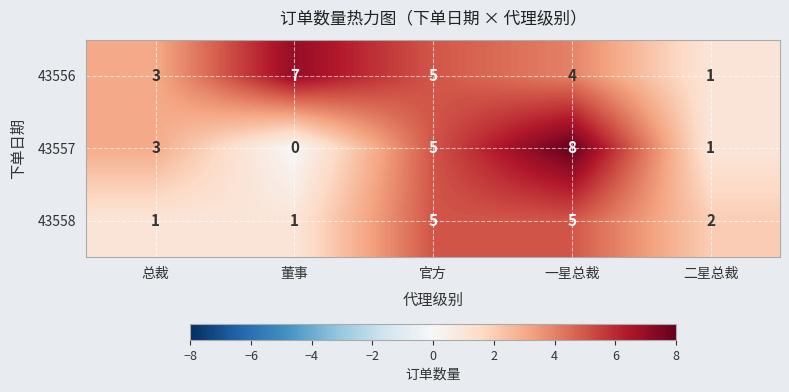

List the series in order of their overall mean, highest first.

43556, 43557, 43558